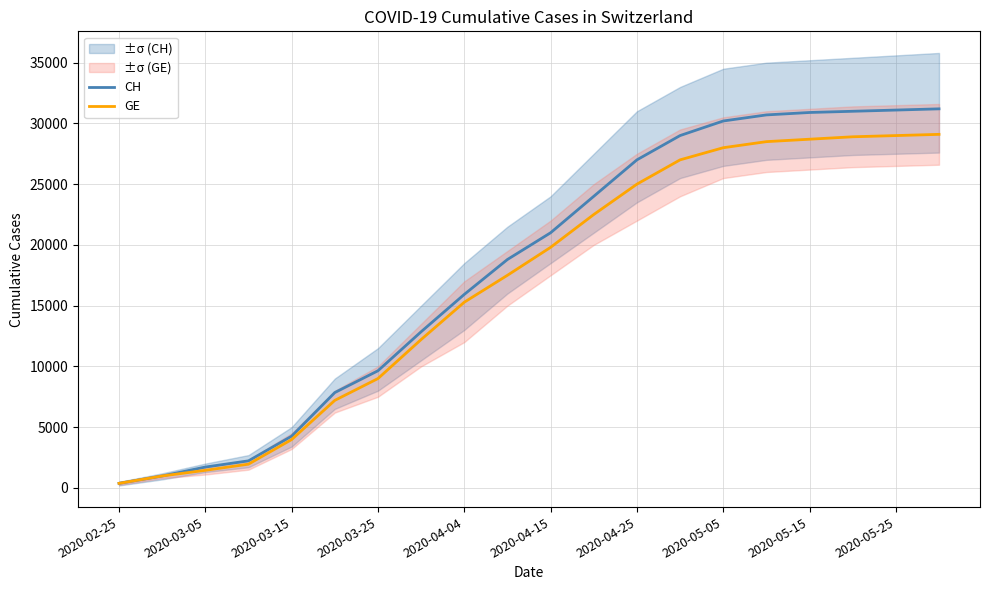

The value of GE at 2020-02-25 is 375. True or false?

True